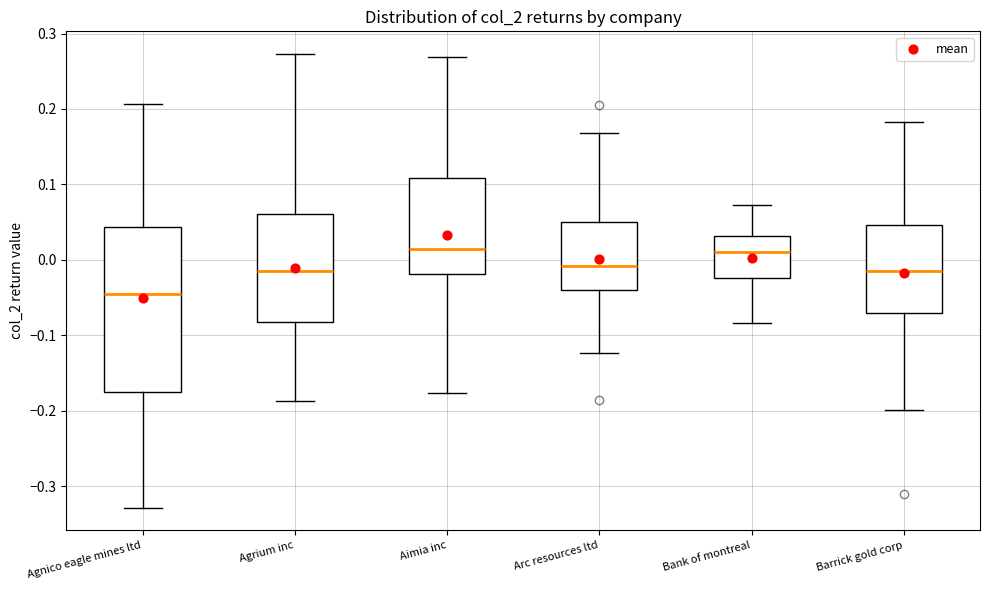

Comparing the boxes themselves (not the whiskers), which one is the tallest?

Agnico eagle mines ltd